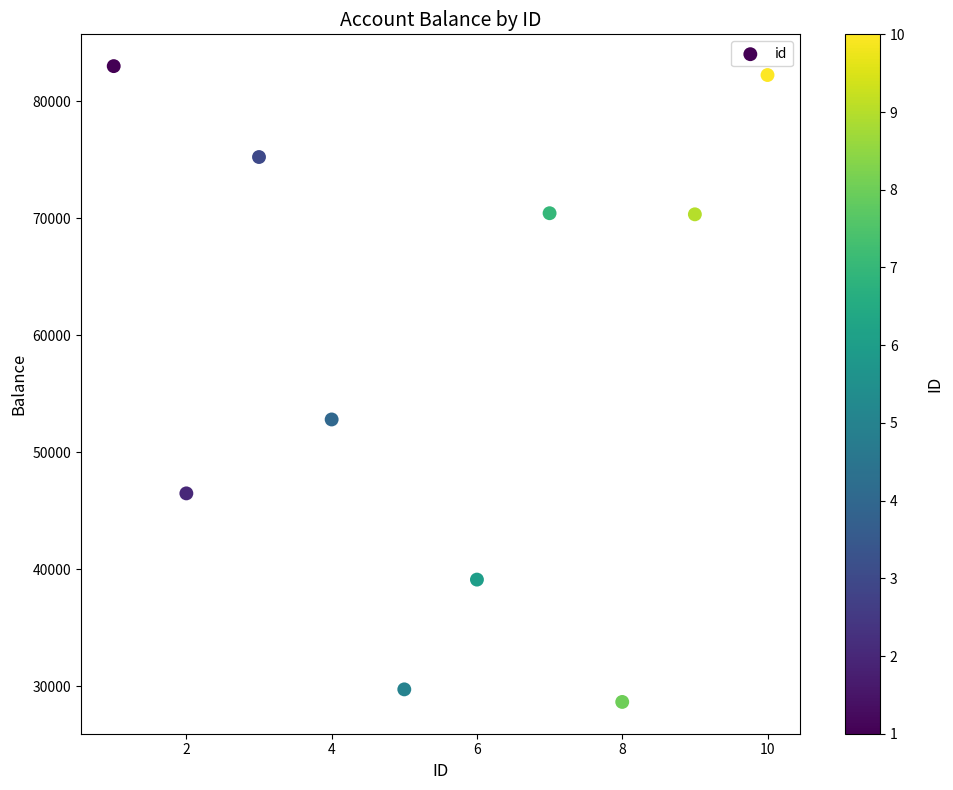

What Y value in the scatter plot is closest to 55827?

52800